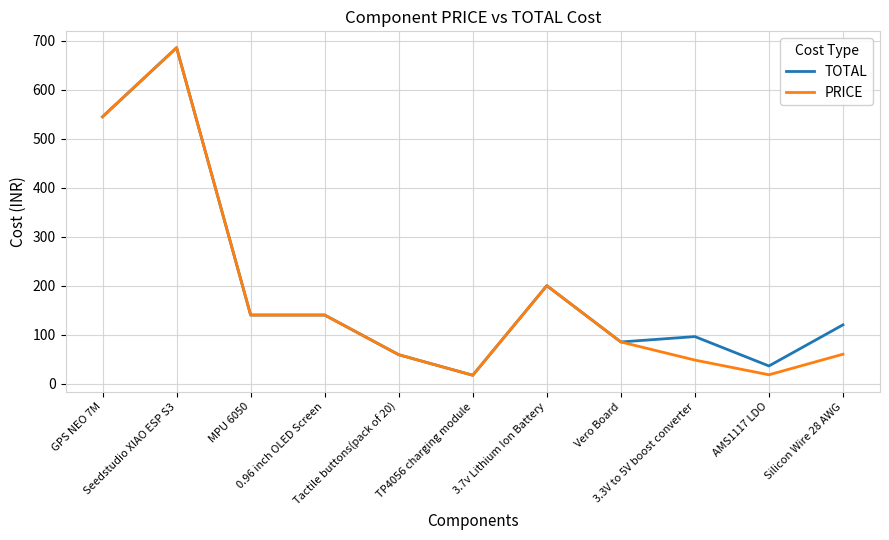

How many categories are shown in the chart?

11